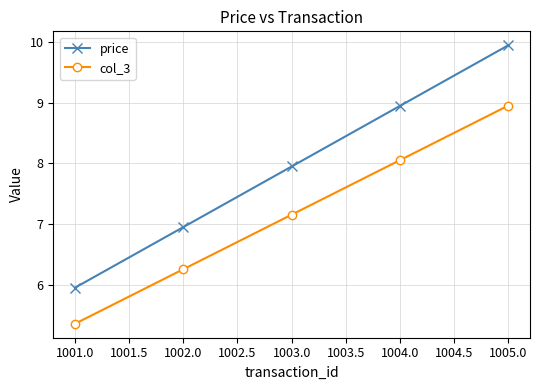

Does the chart display data point markers on the line(s)?

Yes